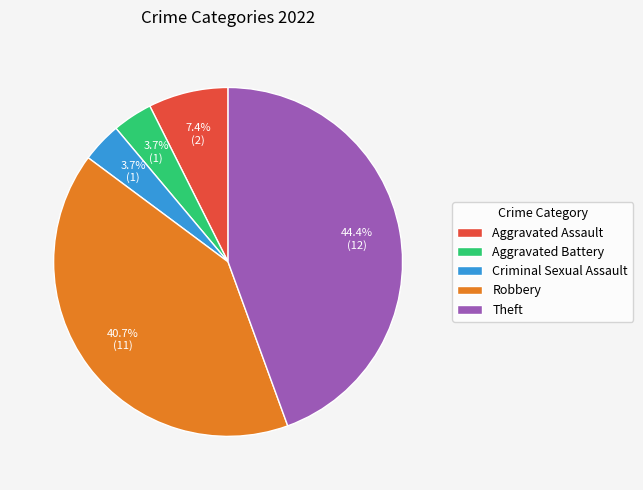

The Aggravated Assault slice represents 7% of the pie. True or false?

True